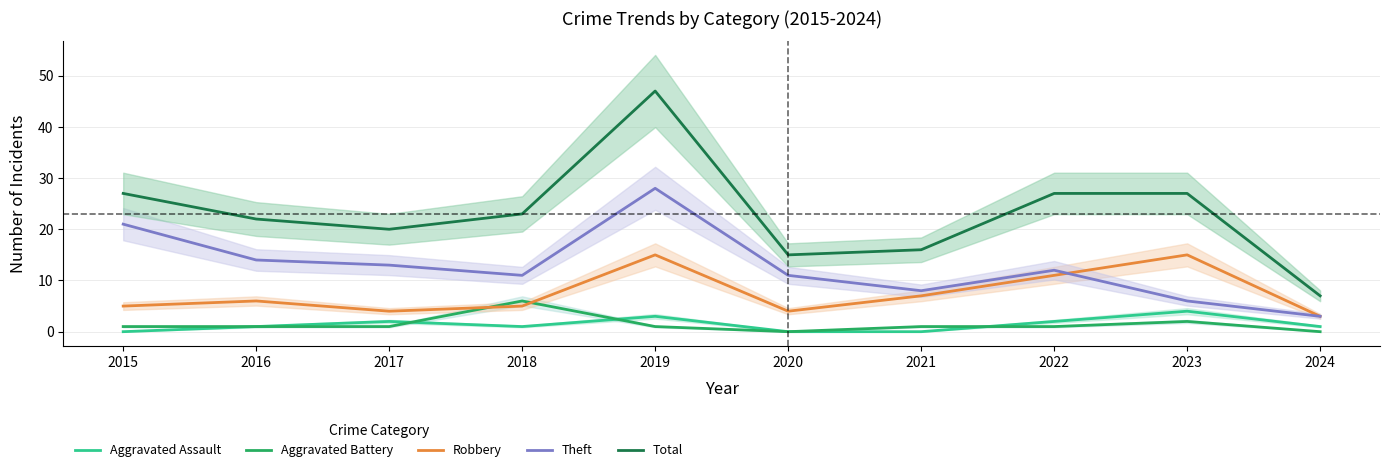

At which category does the chart reach its minimum across all series?

2015